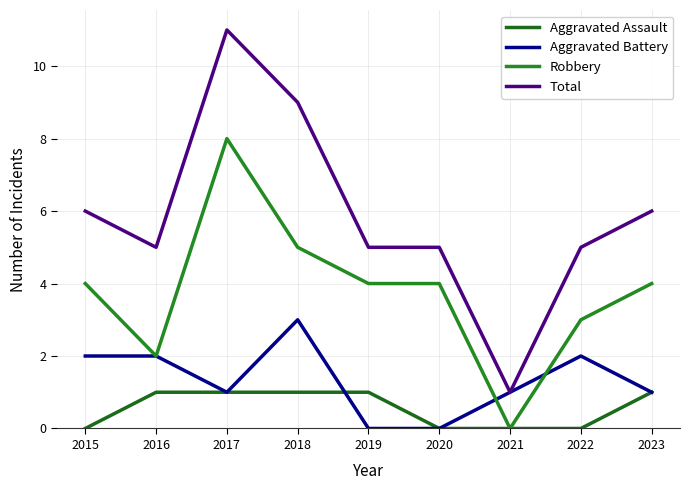

Does the chart have visible grid lines?

Yes